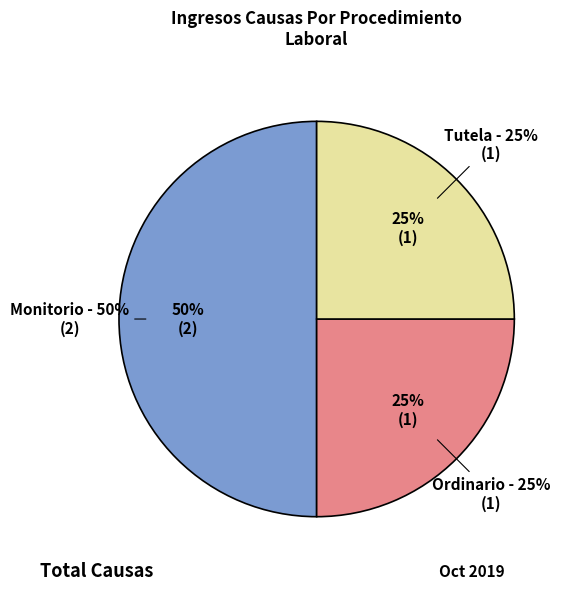

Is Tutela the majority of the pie?

No